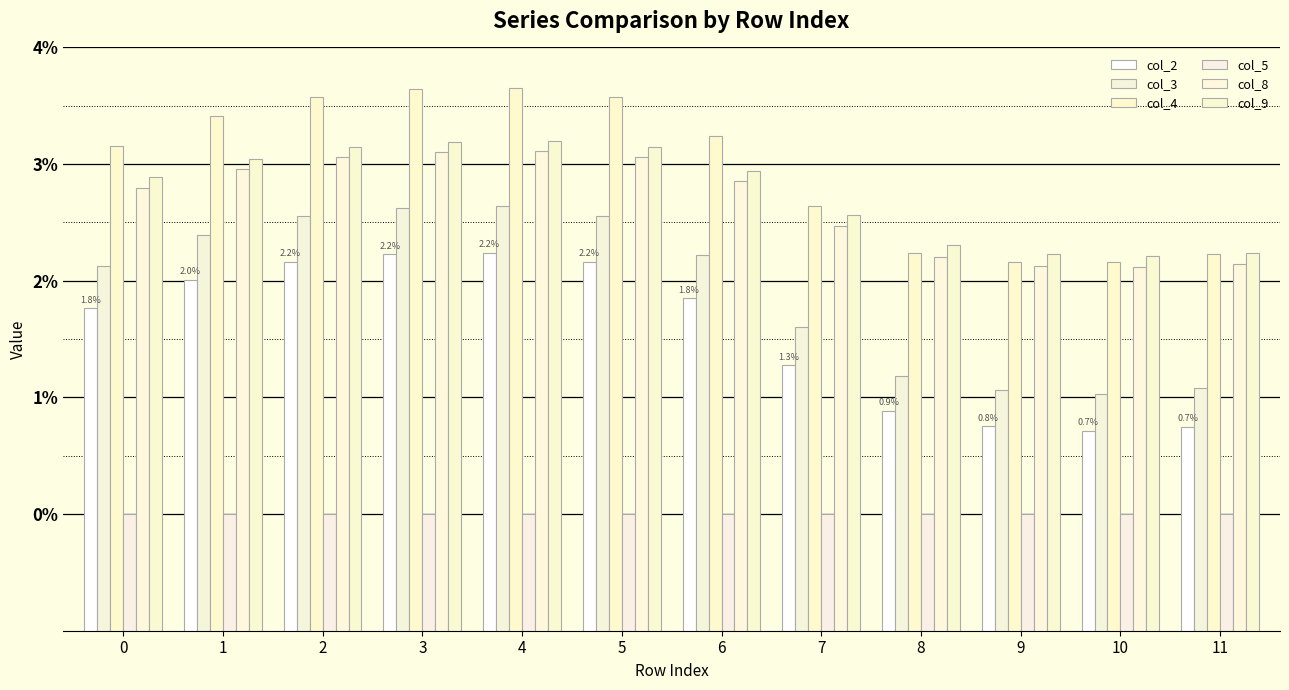

At which category is the sum across all series the highest?

4